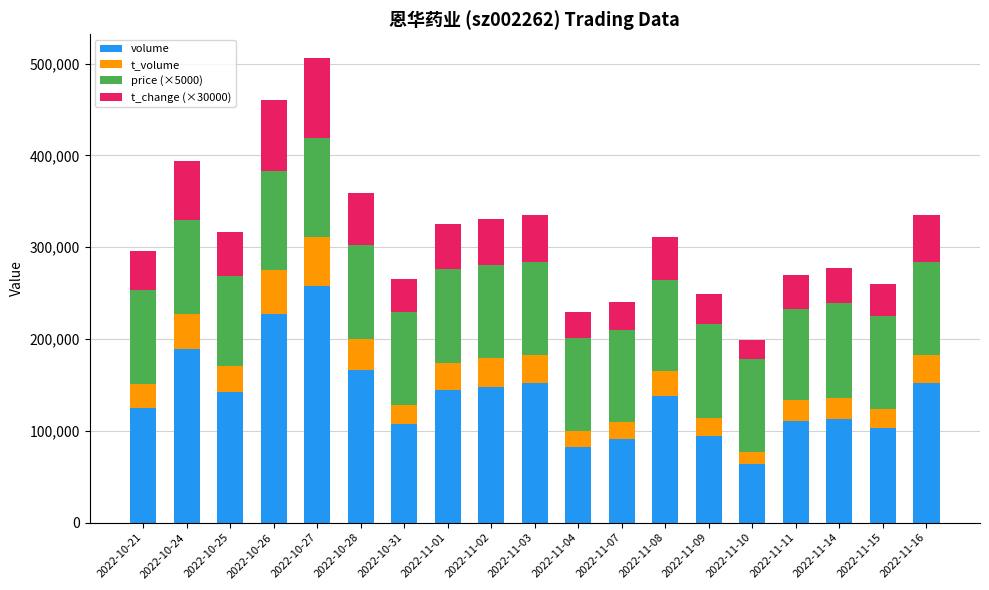

The value of volume at 2022-10-21 is 125338. True or false?

True